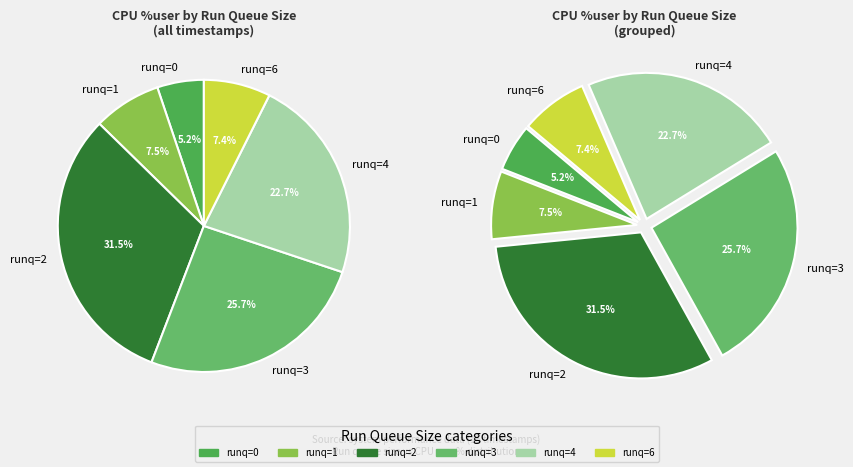

To the nearest percent, what portion does 6 represent?

7%